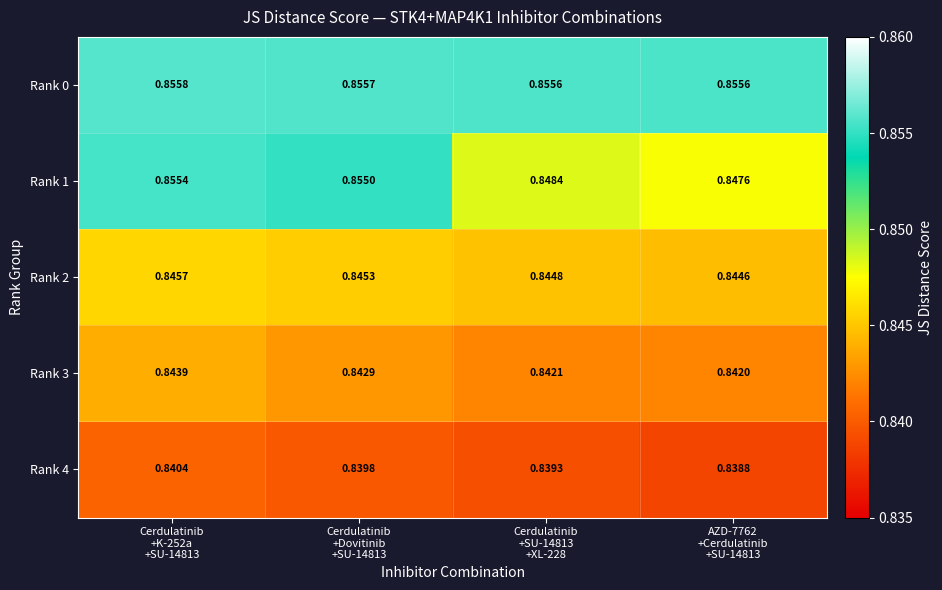

At Cerdulatinib
+SU-14813
+XL-228, list the series in order from largest to smallest.

Rank 0, Rank 1, Rank 2, Rank 3, Rank 4